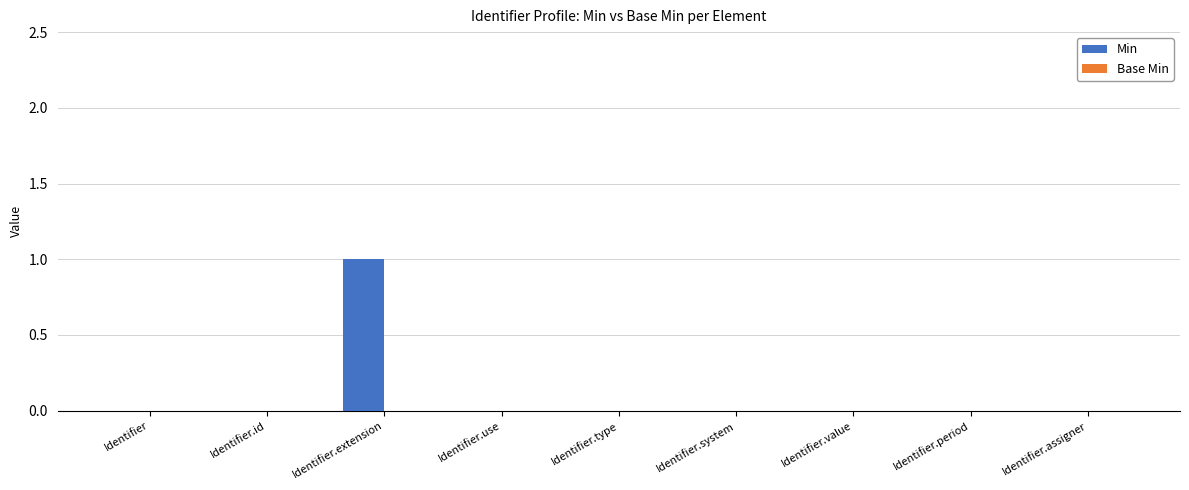

What is the change in value from Identifier.id to Identifier.extension?

+1